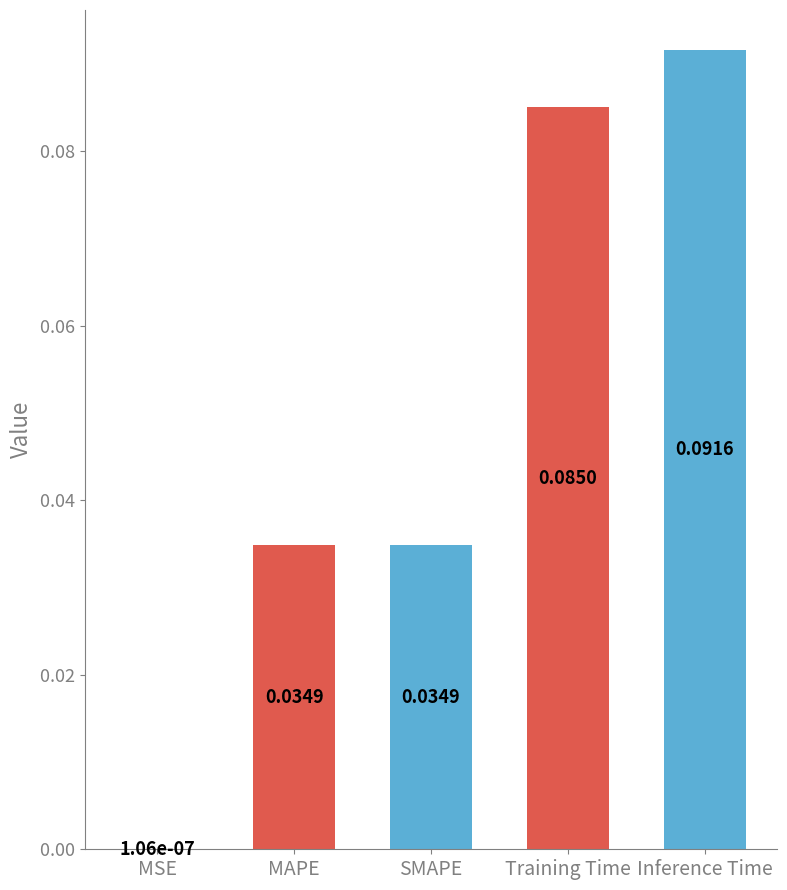

Which category has the highest value across all series?

Inference Time